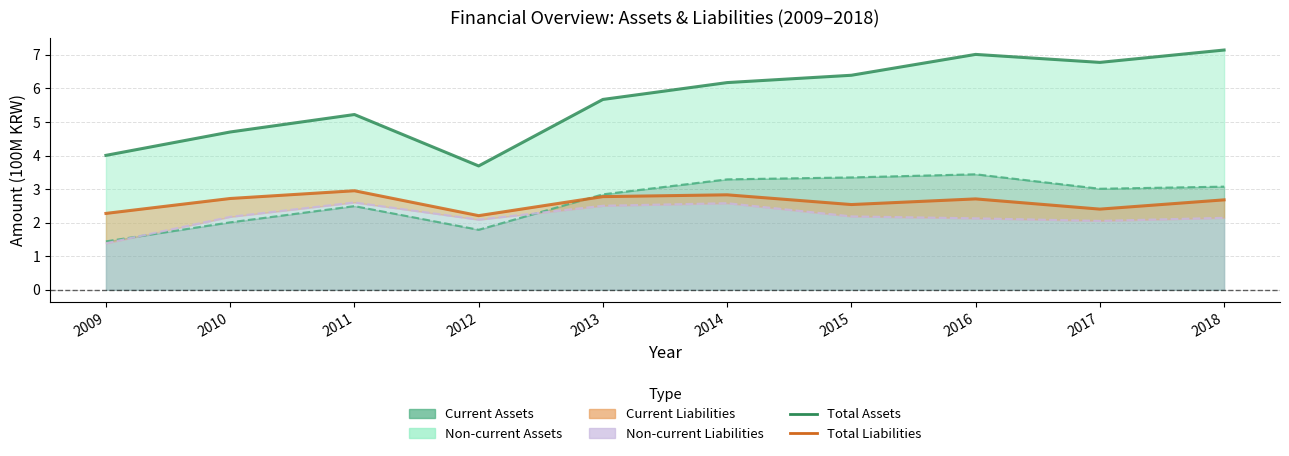

What is the value of the Total Assets point at the 1st from the left?

4.0